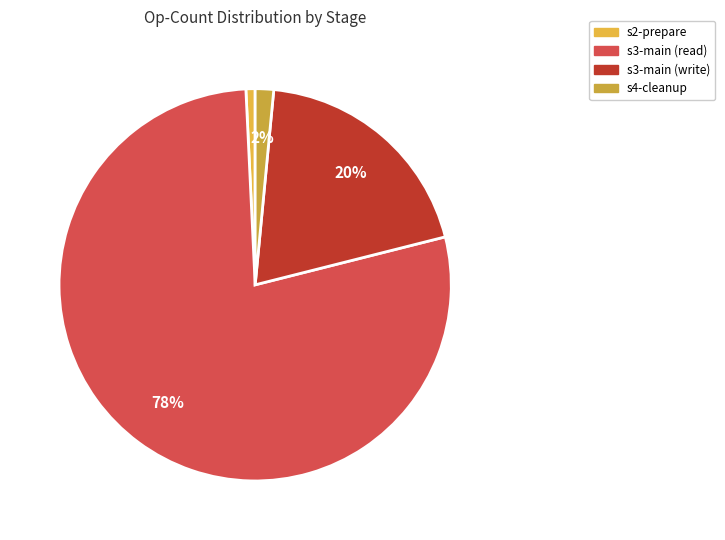

What percentage is the s2-prepare slice, to the nearest percent?

1%